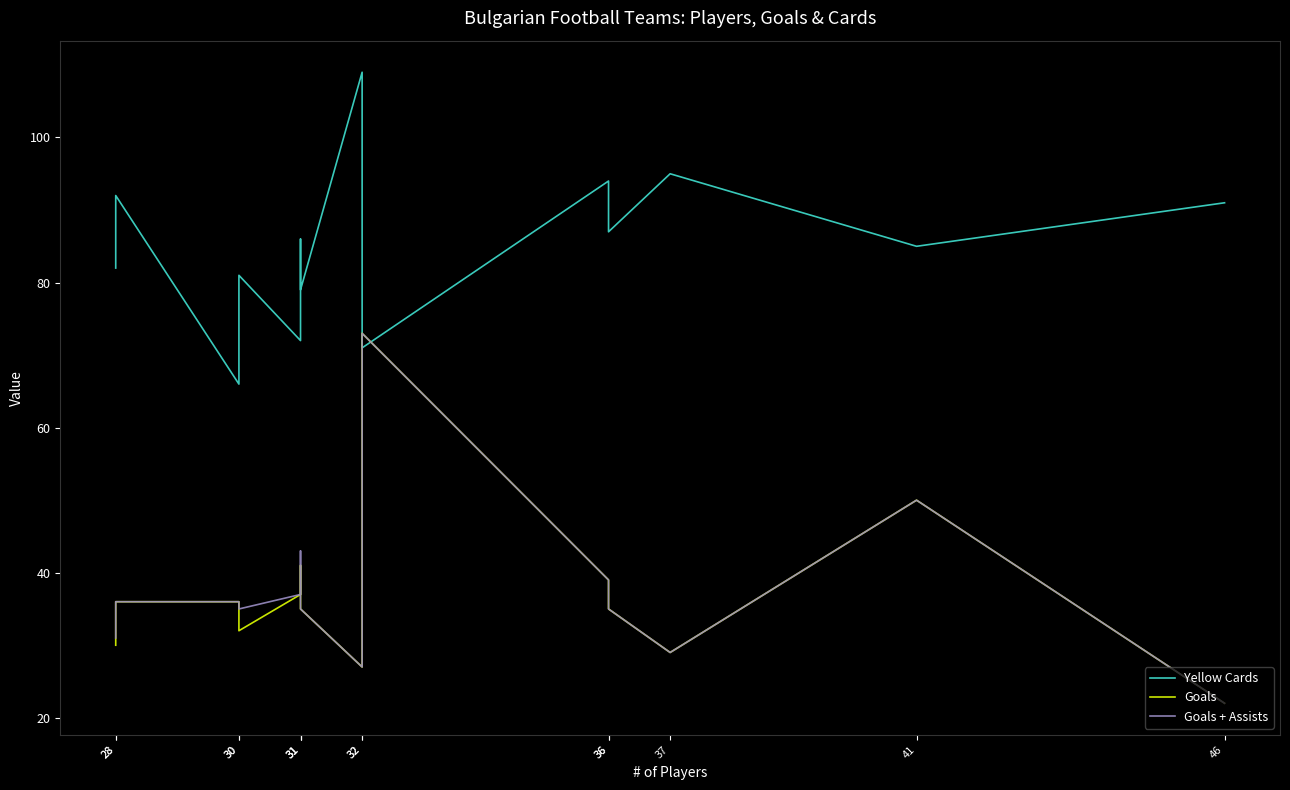

At which label does Goals first exceed 36?

31